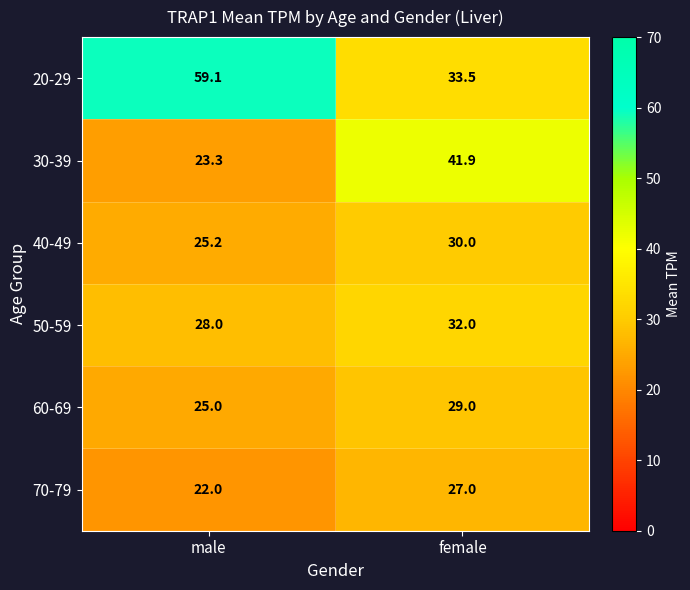

How many distinct data groups are displayed?

6